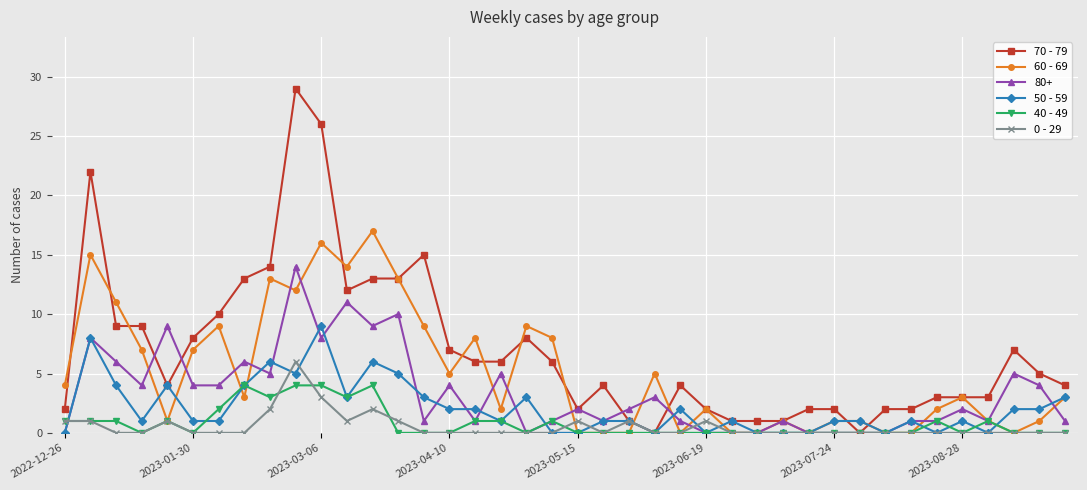

Which series has the largest range (max minus min)?

70 - 79